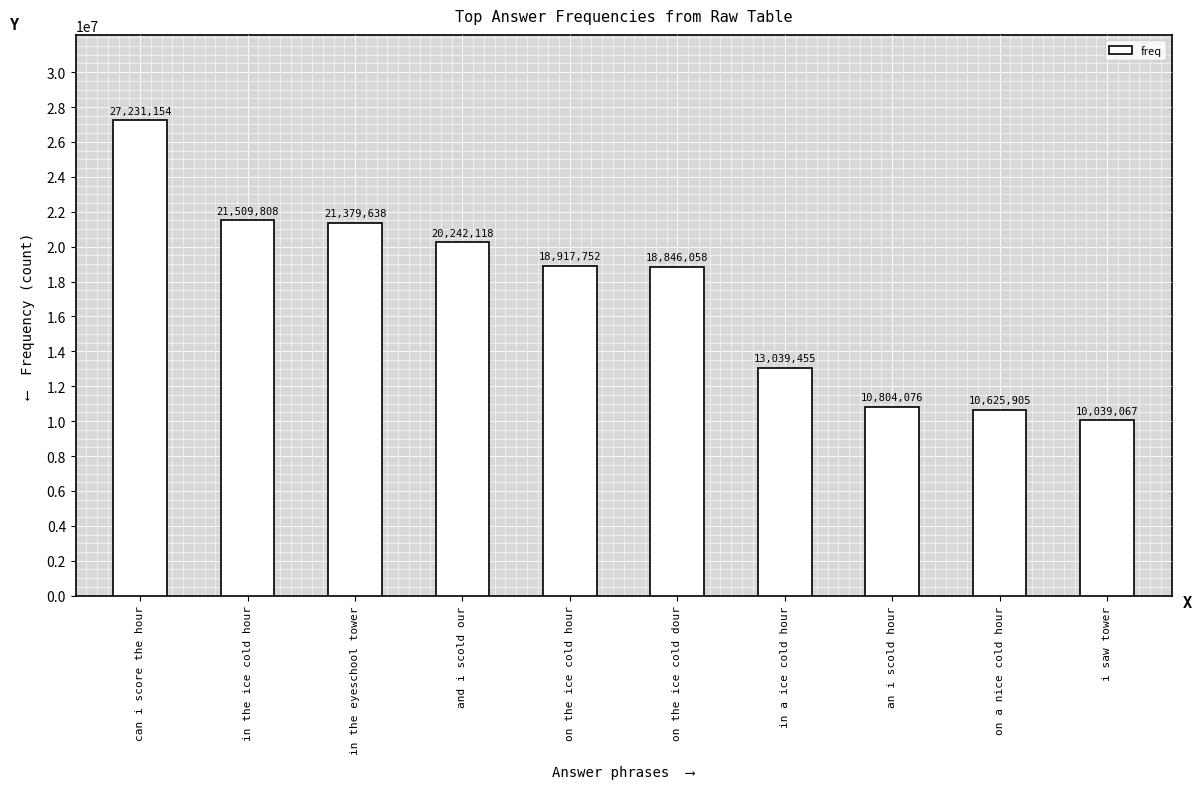

Approximately how many times larger is the value at can i score the hour compared to and i scold our?

1.3